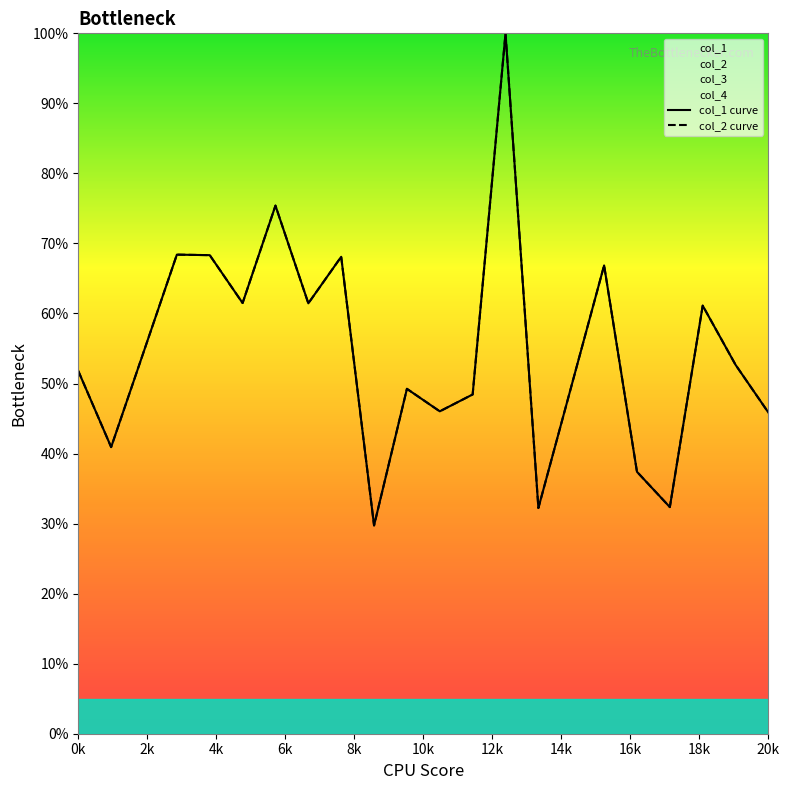

True or false: col_2 curve and col_1 curve intersect in this chart.

False